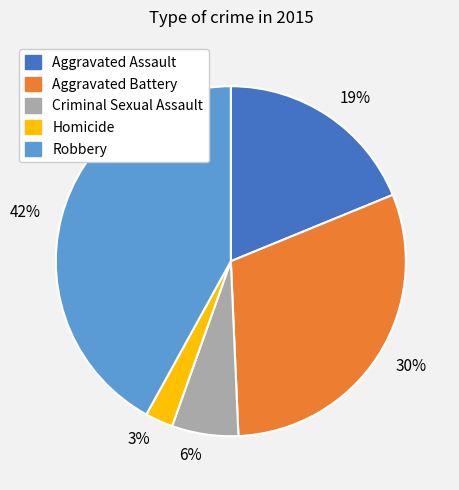

Which has a higher value, 3% or 6%?

6%